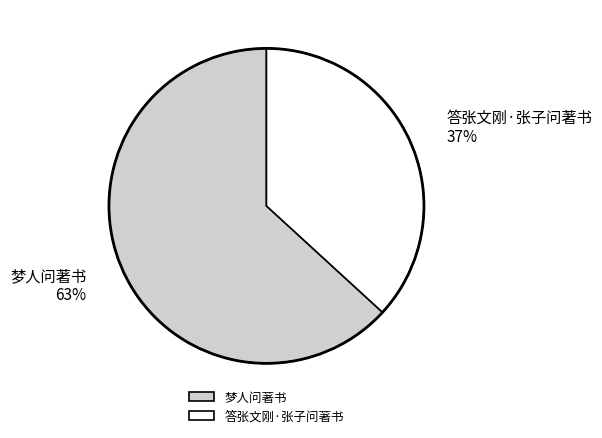

Approximately how many times larger is the value at 梦人问著书 compared to 答张文刚·张子问著书?

1.7